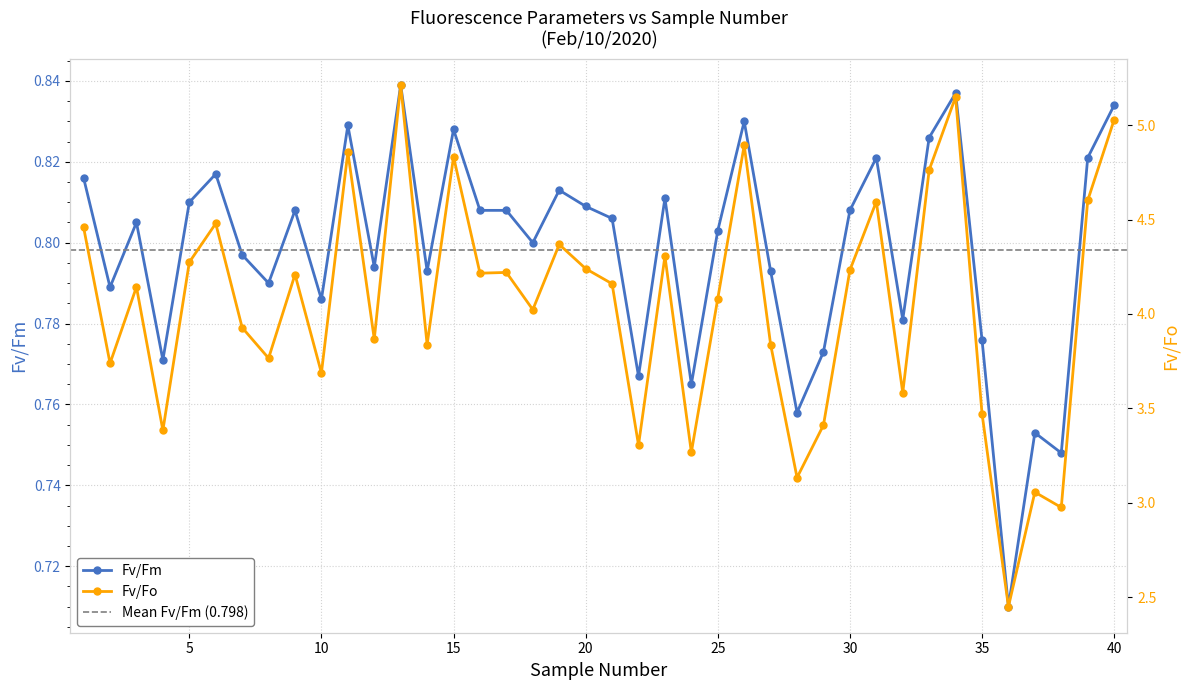

Which has a higher value, 4 or 5?

5